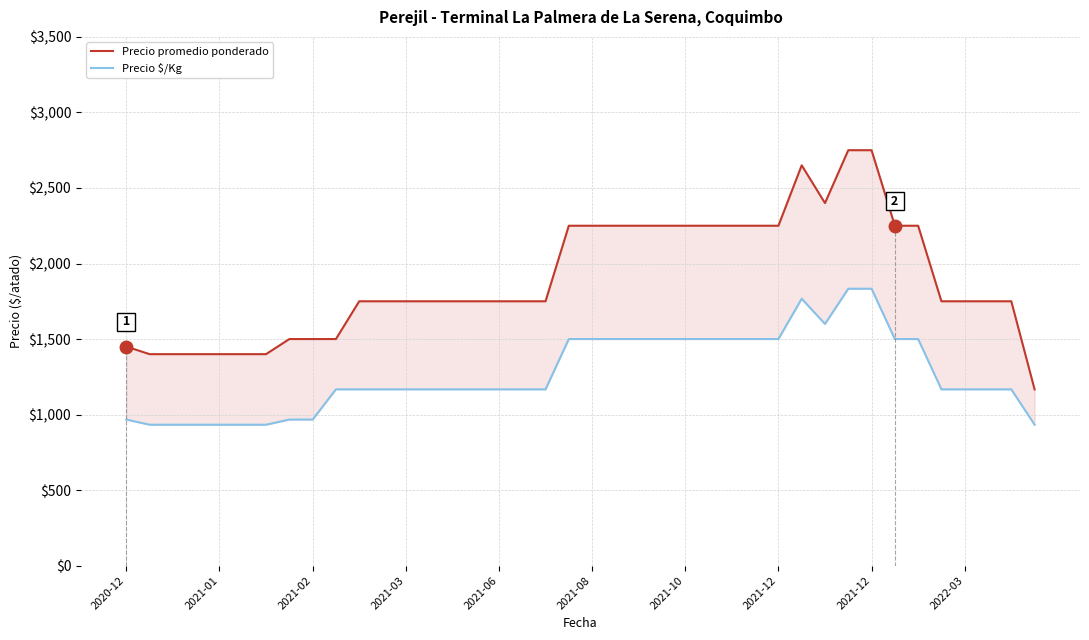

Rank the categories by Precio promedio ponderado value from lowest to highest.

39, 2021-01, 2021-02, 2021-03, 2021-06, 2021-08, 2021-10, 2020-12, 2021-12, 2021-12, 2022-03, 10, 11, 12, 13, 14, 15, 16, 17, 18, 35, 36, 37, 38, 19, 20, 21, 22, 23, 24, 25, 26, 27, 28, 33, 34, 30, 29, 31, 32